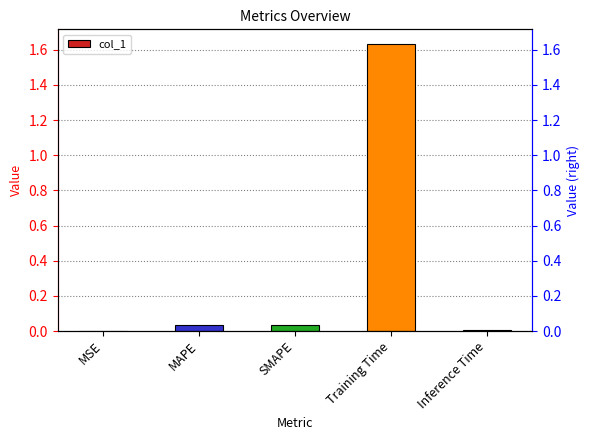

Rank the categories by value from highest to lowest.

Training Time, SMAPE, MAPE, Inference Time, MSE